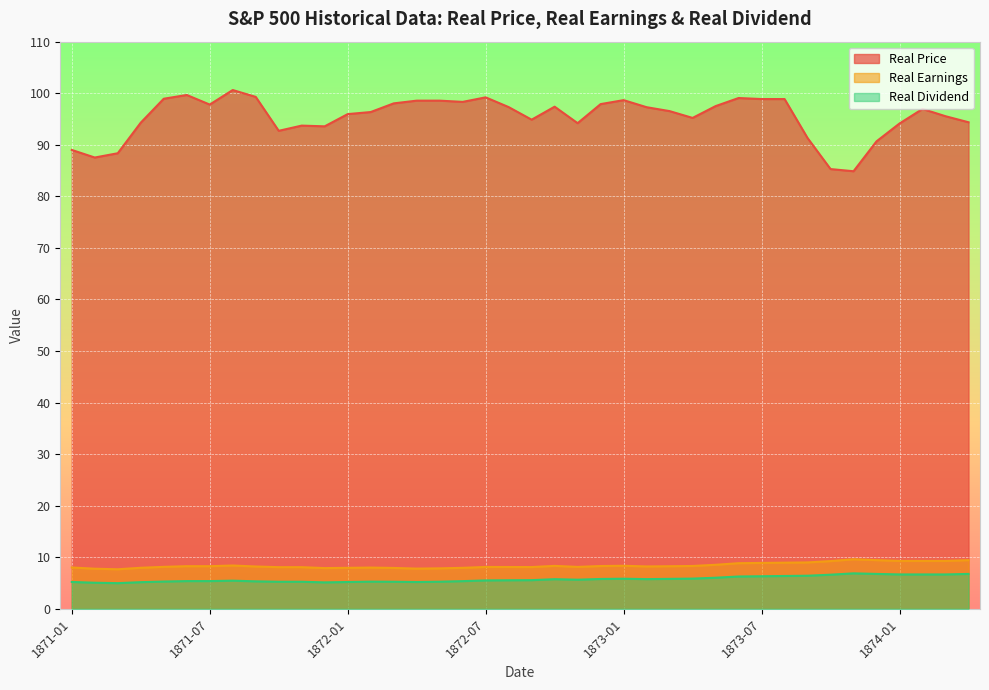

Reading left to right, extract all data points from this chart.

Real Price: 89.0	87.5	88.4	94.3	98.9	99.7	97.8	100.6	99.3	92.7	93.7	93.6	96.0	96.3	98.0	98.6	98.6	98.3	99.2	97.3	94.9	97.4	94.2	97.9	98.7	97.3	96.5	95.2	97.5	99.1	98.9	98.9	91.3	85.3	84.9	90.7	94.1	97.0	95.5	94.4
Real Earnings: 8.0	7.8	7.7	8.0	8.1	8.3	8.3	8.4	8.2	8.1	8.1	7.9	8.0	8.0	7.9	7.8	7.8	8.0	8.1	8.1	8.1	8.3	8.1	8.3	8.3	8.2	8.3	8.3	8.5	8.8	8.9	8.9	9.0	9.3	9.6	9.4	9.3	9.3	9.3	9.4
Real Dividend: 5.2	5.1	5.0	5.2	5.3	5.4	5.4	5.5	5.3	5.2	5.2	5.1	5.2	5.3	5.2	5.2	5.3	5.4	5.5	5.5	5.6	5.8	5.7	5.8	5.8	5.8	5.8	5.9	6.0	6.3	6.3	6.4	6.4	6.6	6.9	6.8	6.7	6.7	6.7	6.8